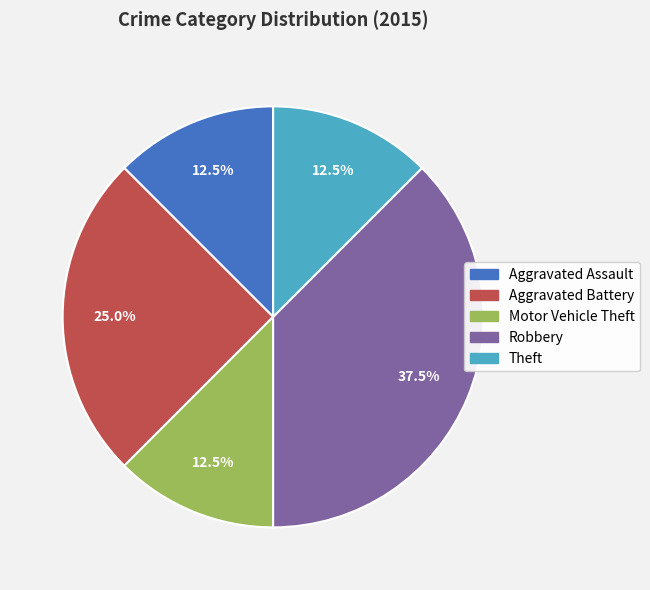

Combined, what portion of the pie is Robbery and Motor Vehicle Theft?

50.0%